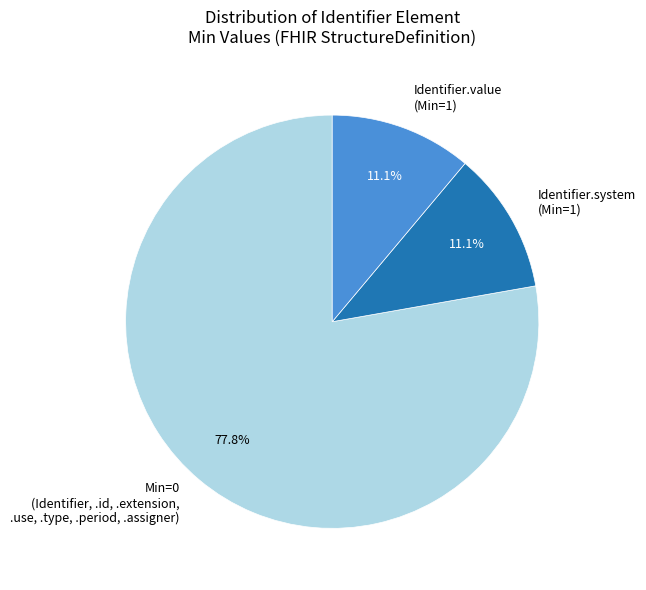

Does Identifier.value (Min=1) represent more than half of the total?

No